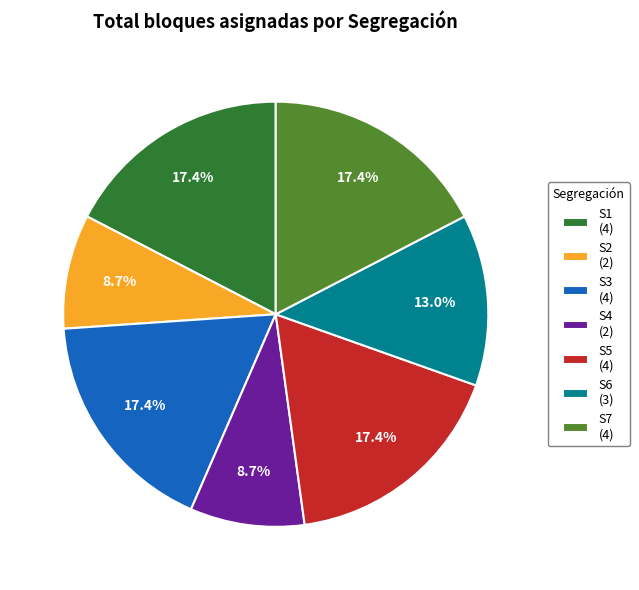

How many slices are in this pie chart?

7